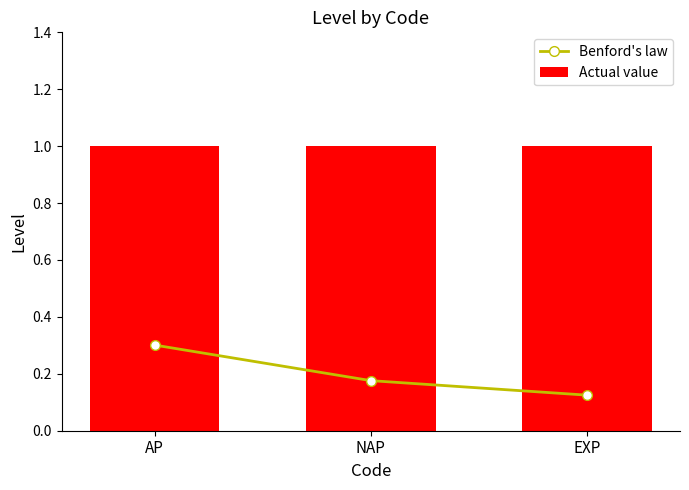

What position from the left is AP?

1